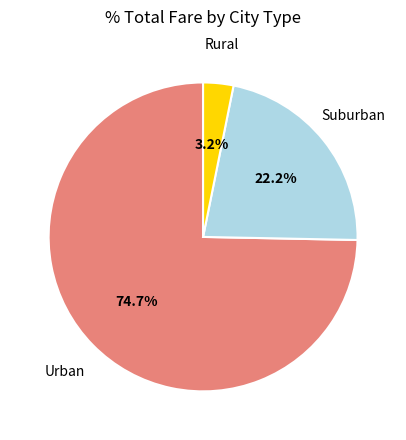

Does any single category account for the majority?

Yes